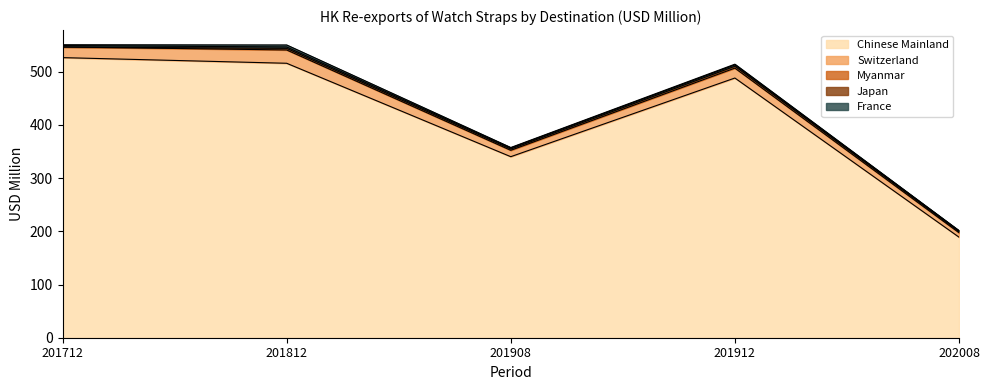

In Myanmar, how many points are higher than both neighbors (excluding endpoints)?

2